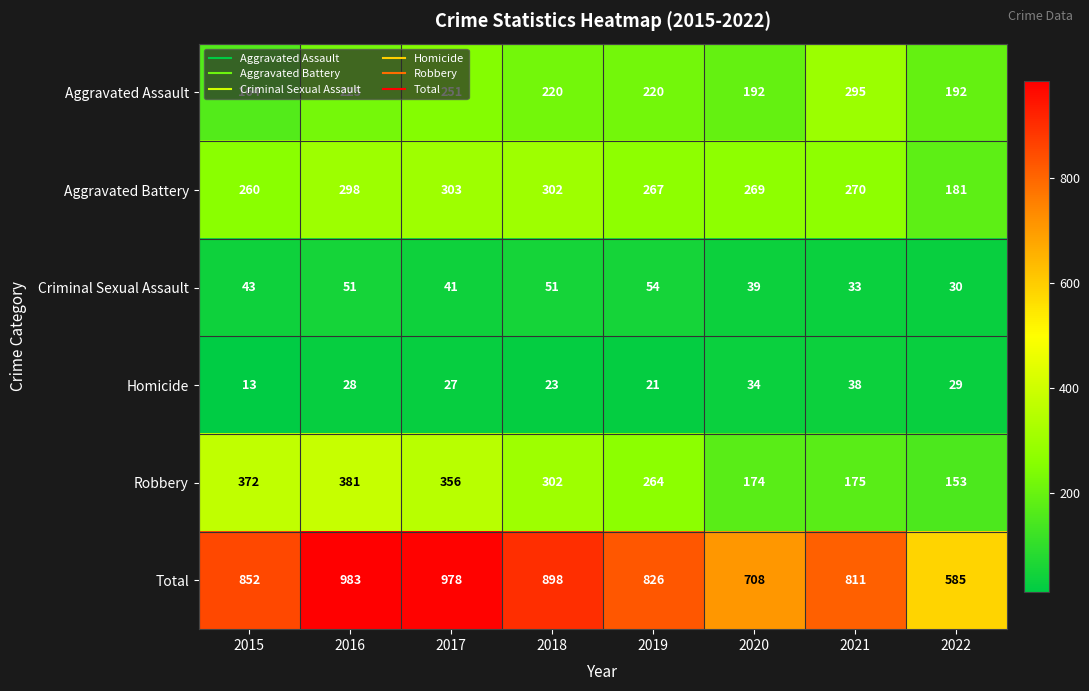

At which label is Aggravated Battery closest to 242?

2015